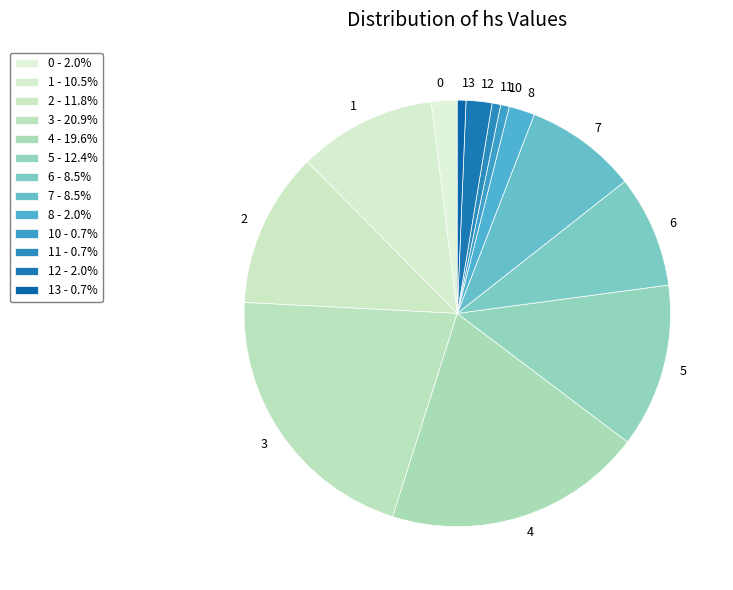

Combined, do 13 and 10 account for over 50%?

No